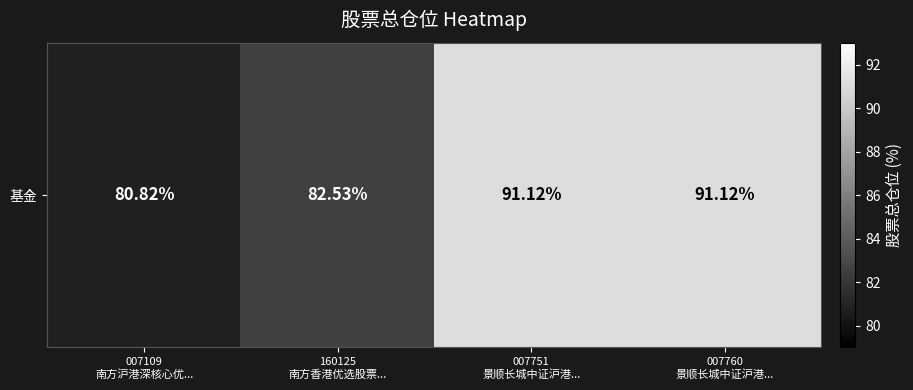

What is the average value?

86.4